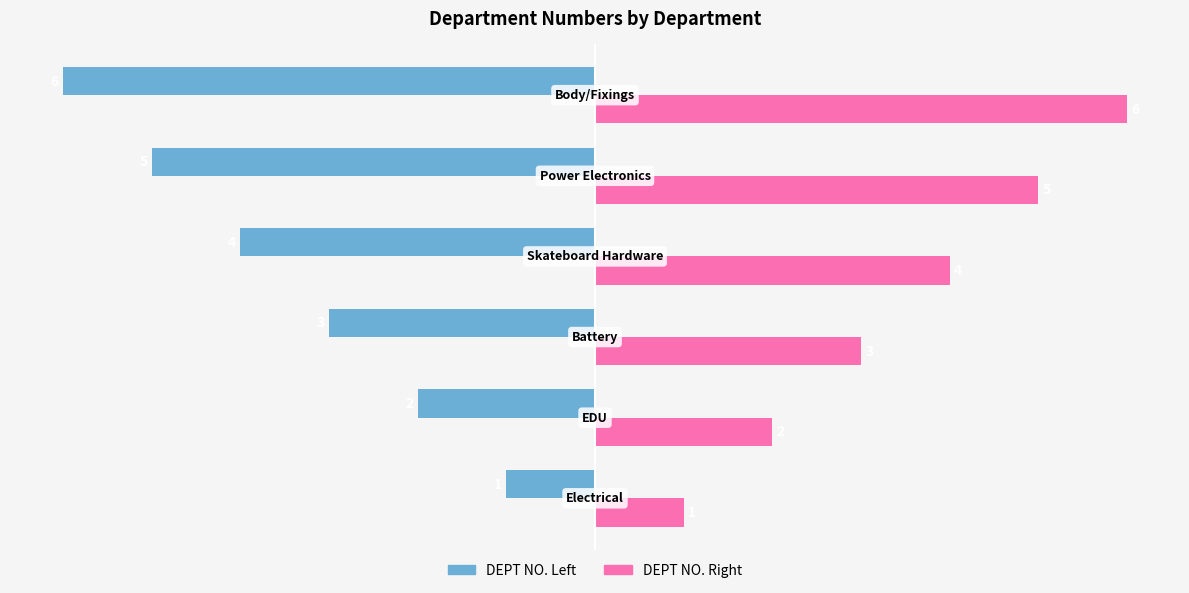

How many DEPT NO. Right values are between 2 and 5?

4